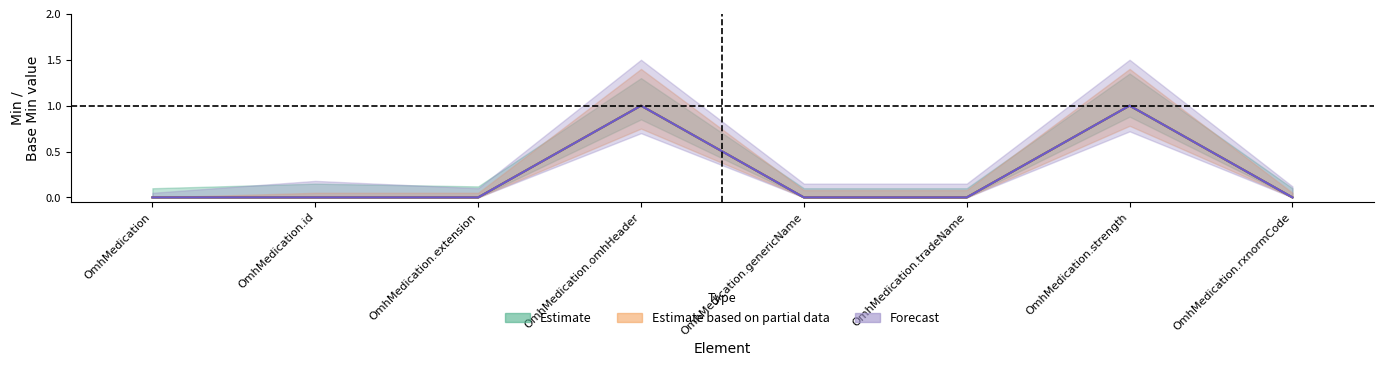

Rank the categories by Estimate based on partial data value from lowest to highest.

OmhMedication, OmhMedication.id, OmhMedication.extension, OmhMedication.genericName, OmhMedication.tradeName, OmhMedication.rxnormCode, OmhMedication.omhHeader, OmhMedication.strength